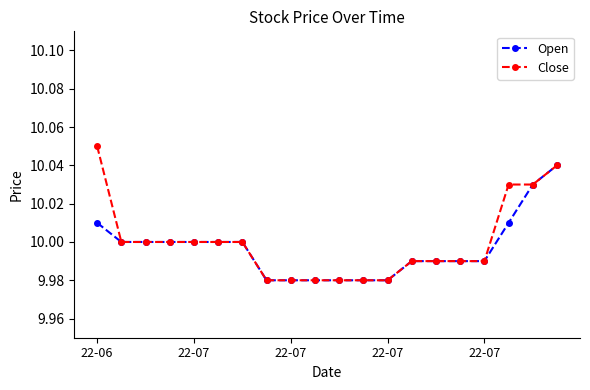

Which series has the largest range (max minus min)?

Close